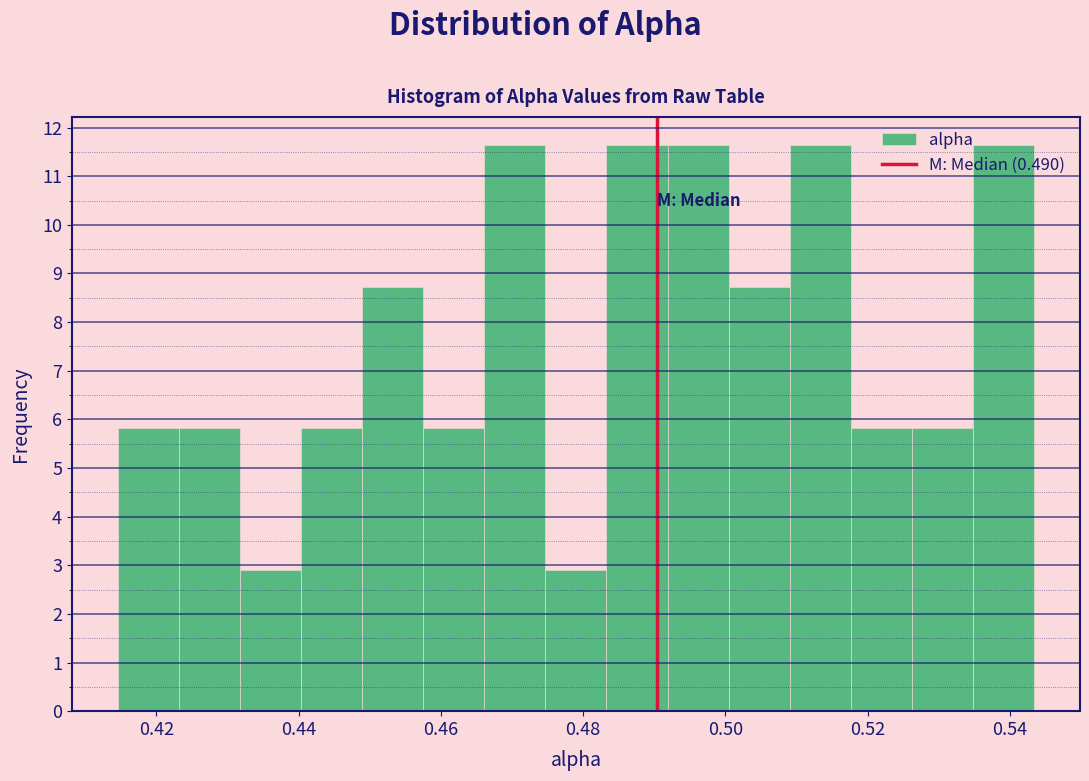

Reading left to right, list every bar in this chart as the range it spans on the x-axis followed by its height. Neither the bar edges nor the heights are printed on the chart, so give them approximately, as read against the axes.

0.414 to 0.424: 5.8
0.424 to 0.432: 5.8
0.432 to 0.440: 2.9
0.440 to 0.448: 5.8
0.448 to 0.458: 8.7
0.458 to 0.466: 5.8
0.466 to 0.474: 11.6
0.474 to 0.484: 2.9
0.484 to 0.492: 11.6
0.492 to 0.500: 11.6
0.500 to 0.510: 8.7
0.510 to 0.518: 11.6
0.518 to 0.526: 5.8
0.526 to 0.534: 5.8
0.534 to 0.544: 11.6